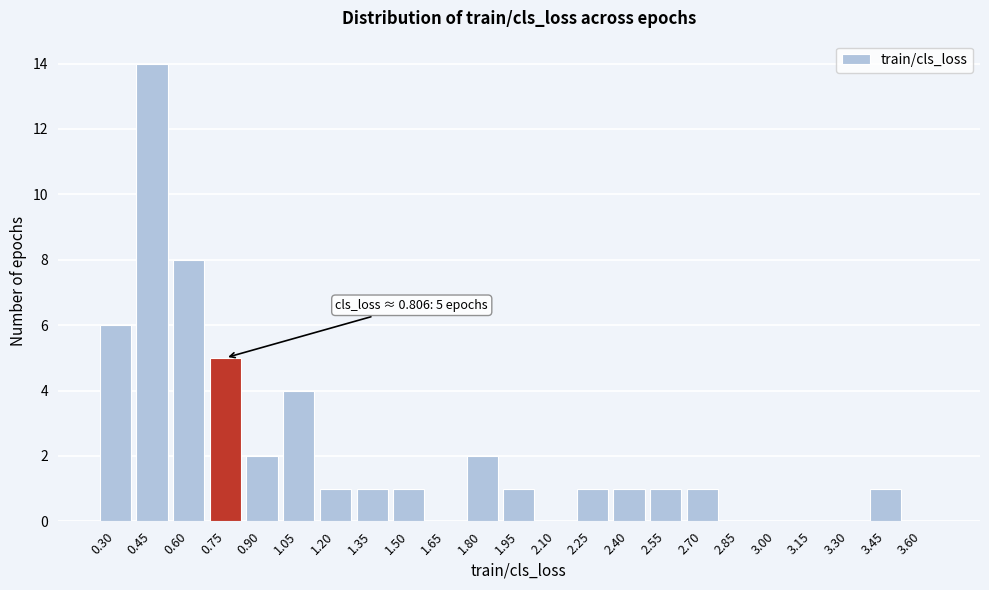

Reading left to right, transcribe all the data shown in this chart.

0.30=6	0.45=14	0.60=8	0.75=5	0.90=2	1.05=4	1.20=1	1.35=1	1.50=1	1.65=0	1.80=2	1.95=1	2.10=0	2.25=1	2.40=1	2.55=1	2.70=1	2.85=0	3.00=0	3.15=0	3.30=0	3.45=1	3.60=0